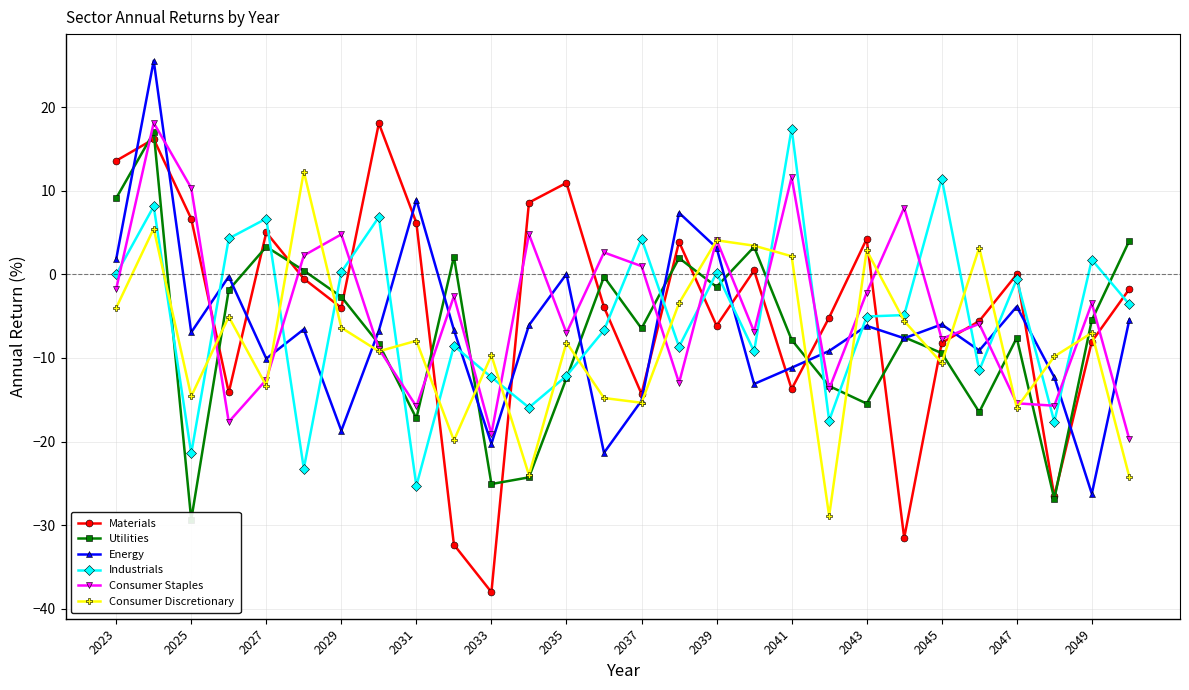

True or false: Energy and Industrials intersect in this chart.

True